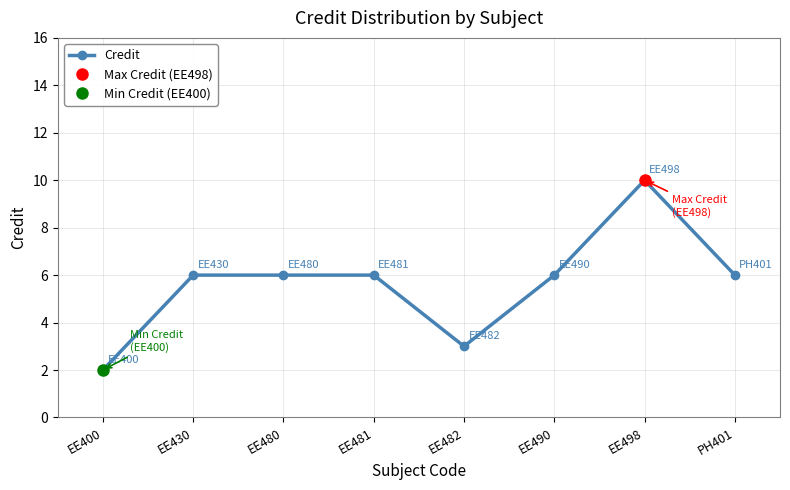

Between EE400 and EE430, which is larger?

EE430